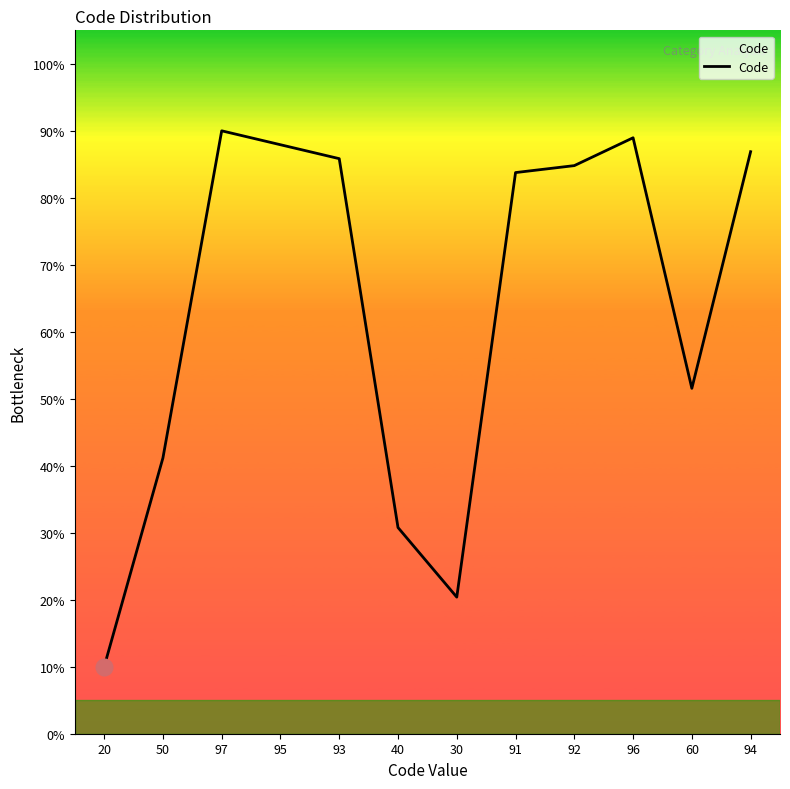

At which label does the data first exceed 84?

97